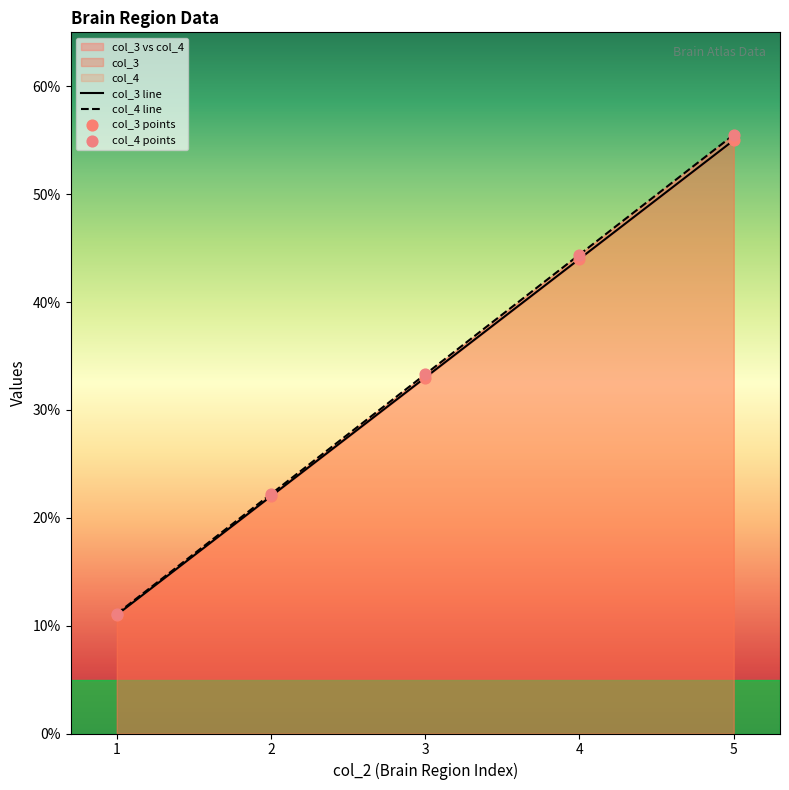

Is the value of col_4 line at 1 greater than the value of col_3 line at 1?

Yes